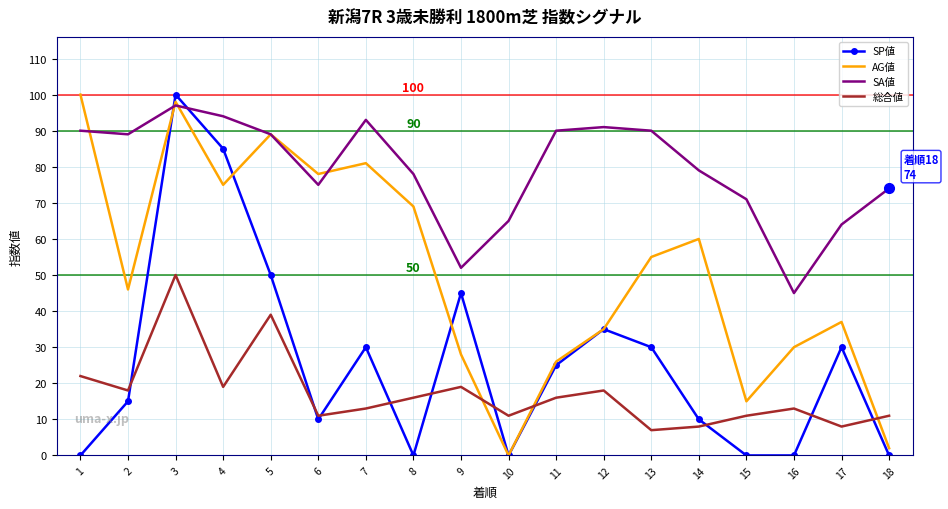

True or false: 総合値 has a value of 2 at 17.

False